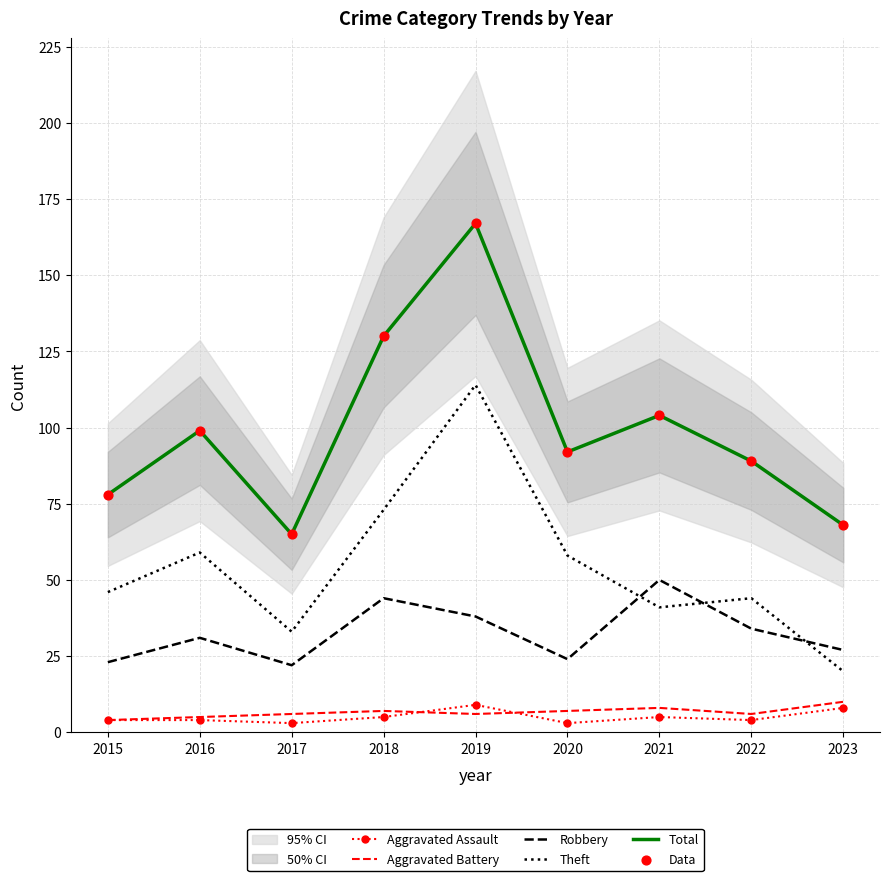

Which series contains the lowest Y value?

Aggravated Assault